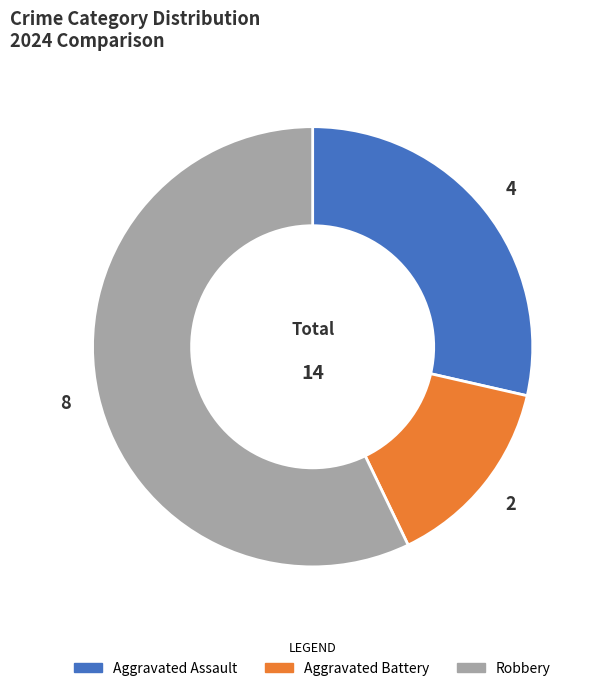

Which slice is the largest?

Robbery